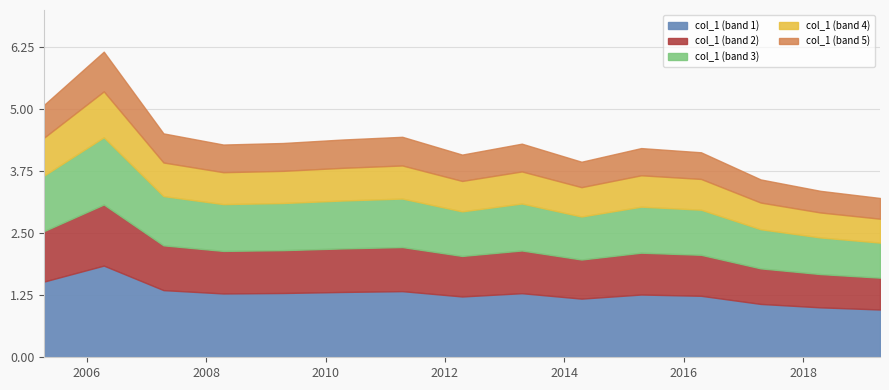

Reading left to right, list all the values displayed in this chart.

5.1	6.2	4.5	4.3	4.3	4.4	4.4	4.1	4.3	3.9	4.2	4.1	3.6	3.4	3.2